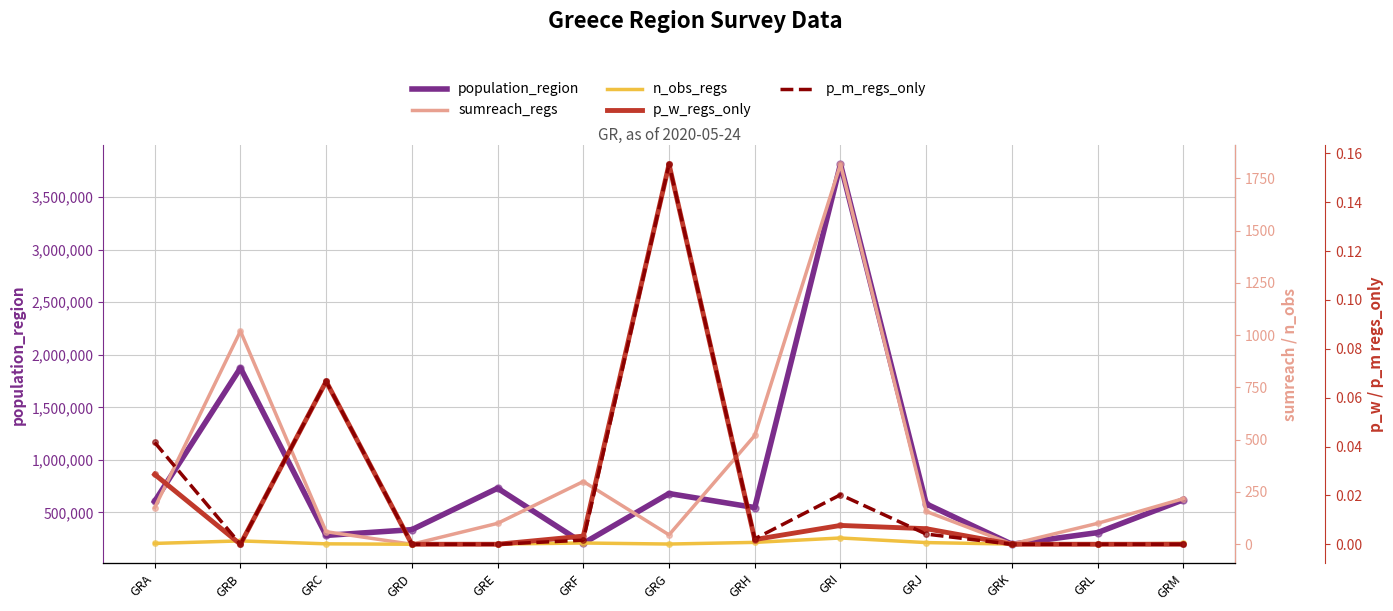

Is this an area chart (filled region under the line)?

No